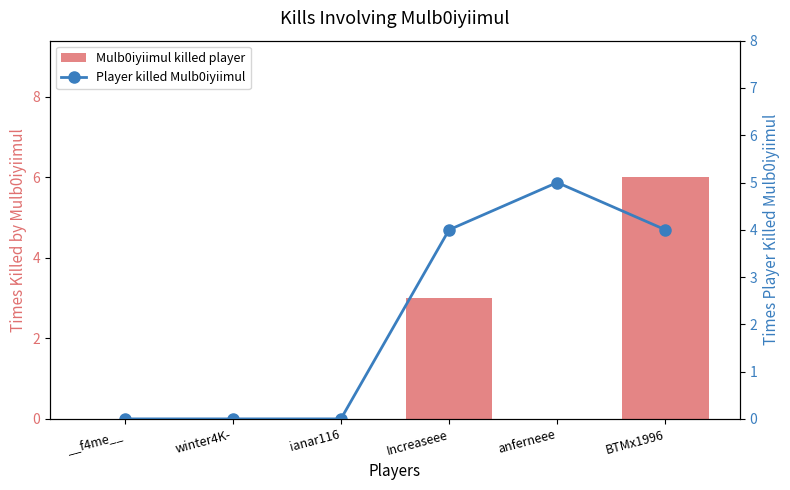

At how many categories does at least one series exceed 4?

2